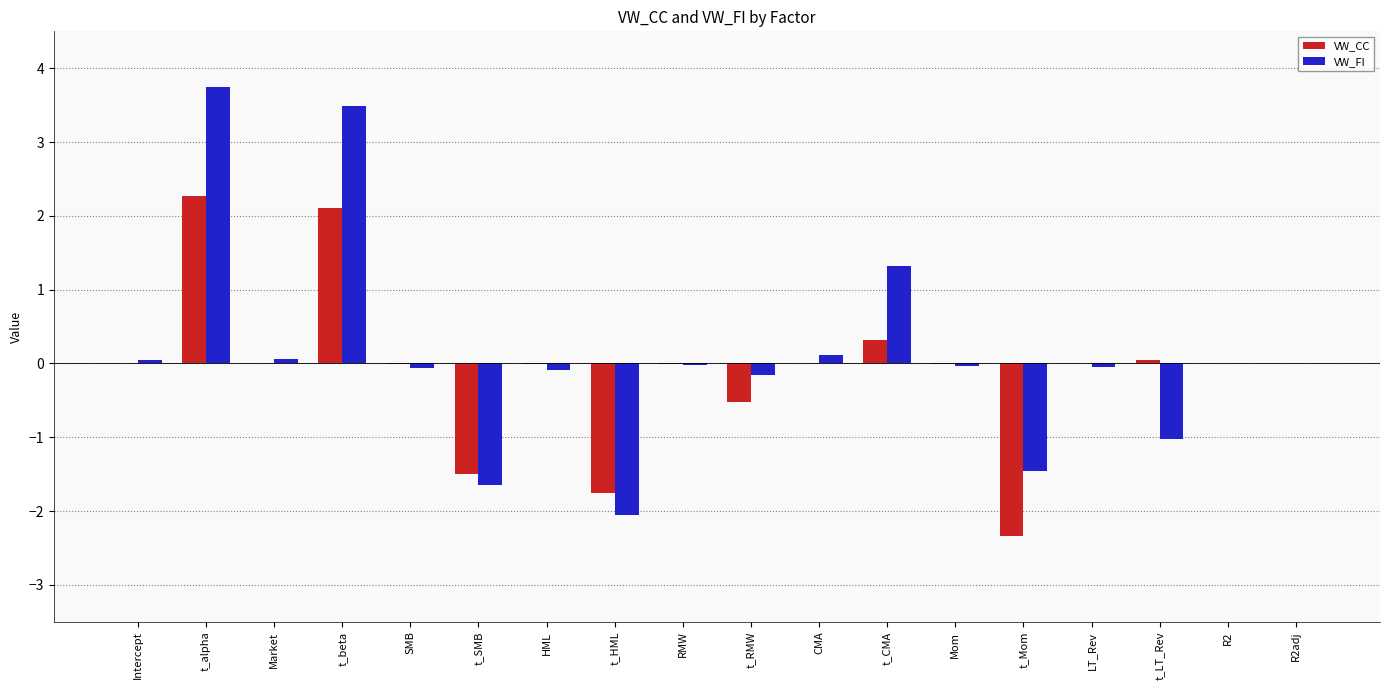

Between t_alpha and t_LT_Rev, which series saw the biggest shift?

VW_FI